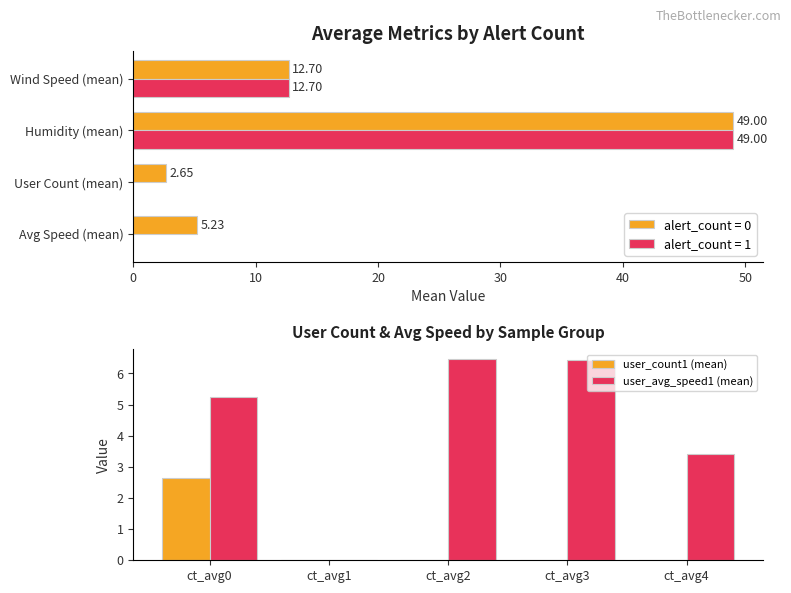

Between 20 and 10, which is larger?

20